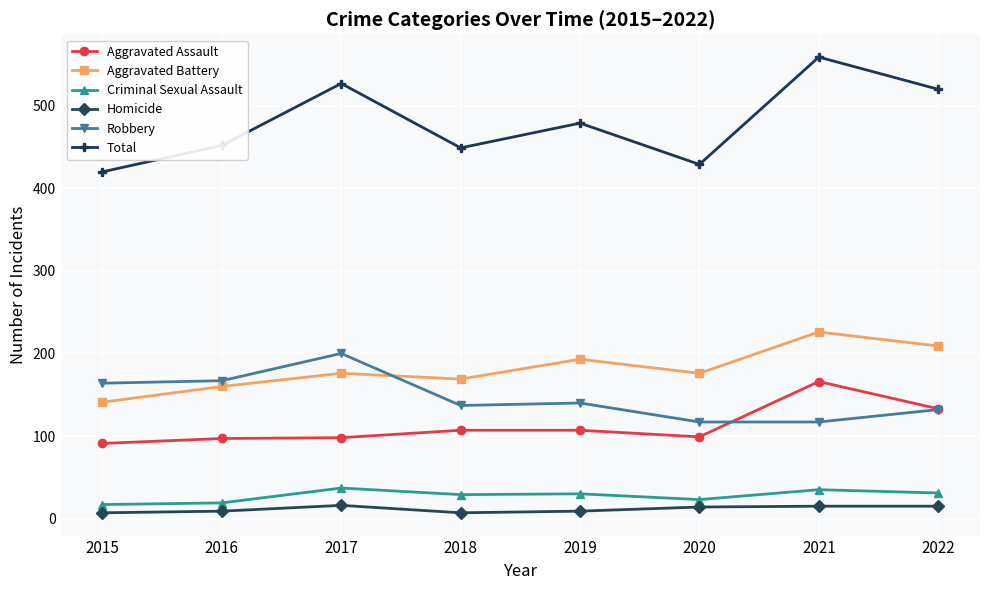

Which series has the widest spread of values?

Total